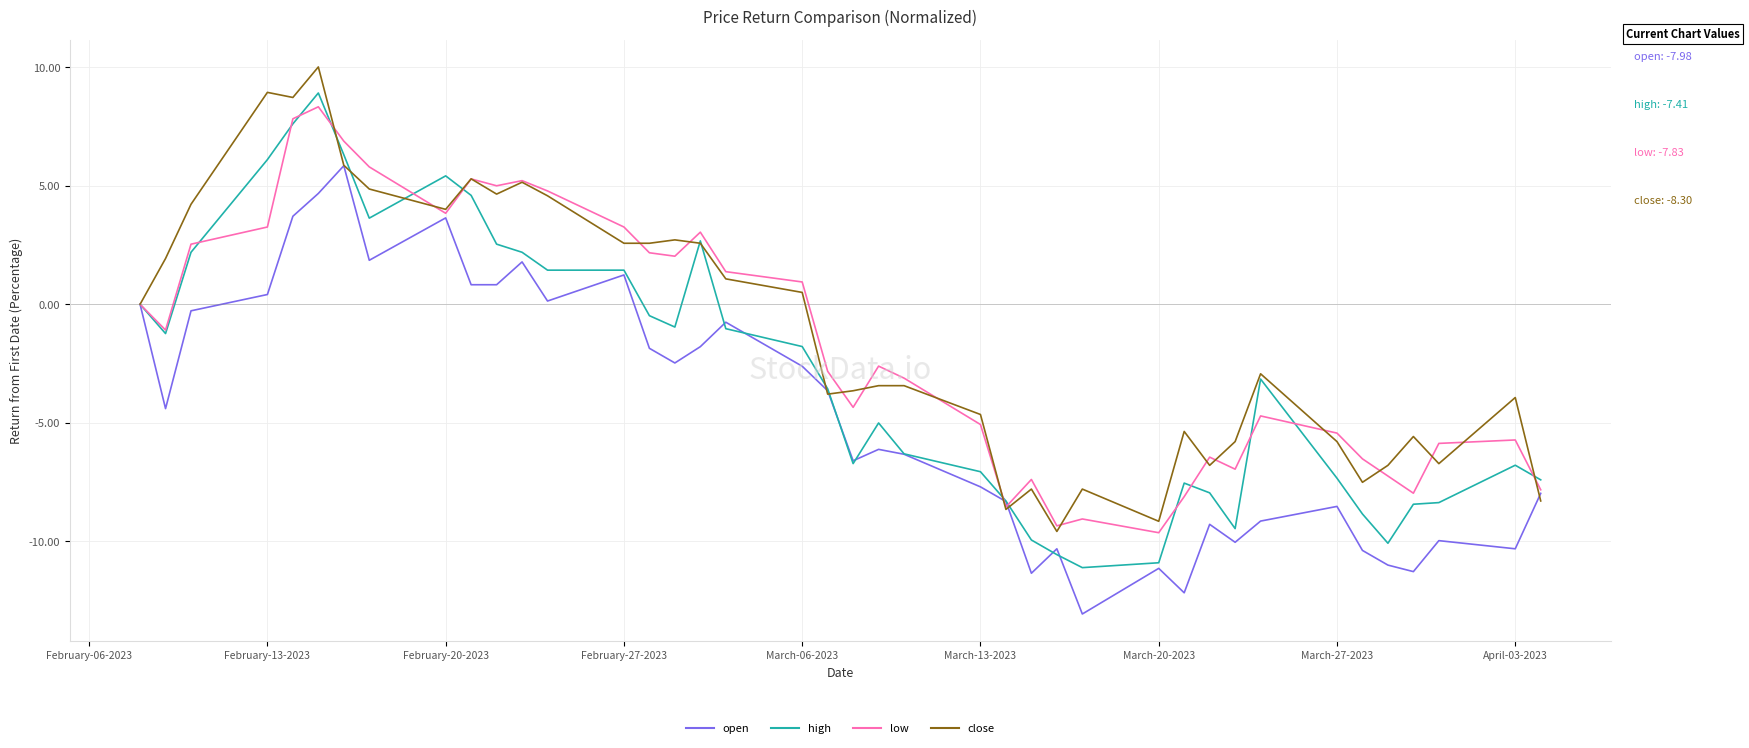

What is the maximum value for close?

10.0